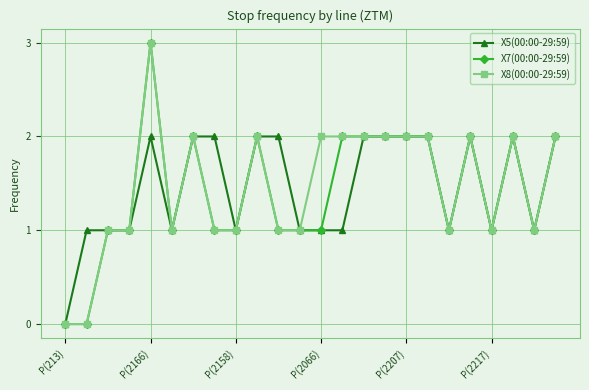

How many interior local valleys does the X5(00:00-29:59) series have?

5